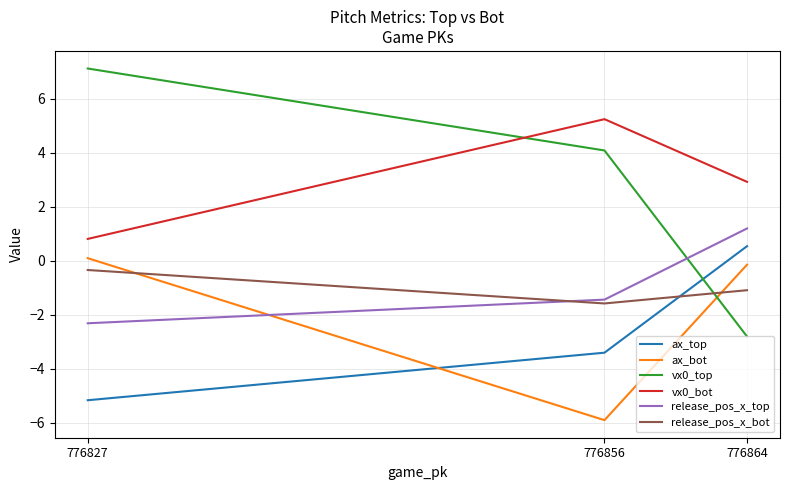

Between 776864 and 776856, which series saw the biggest shift?

vx0_top